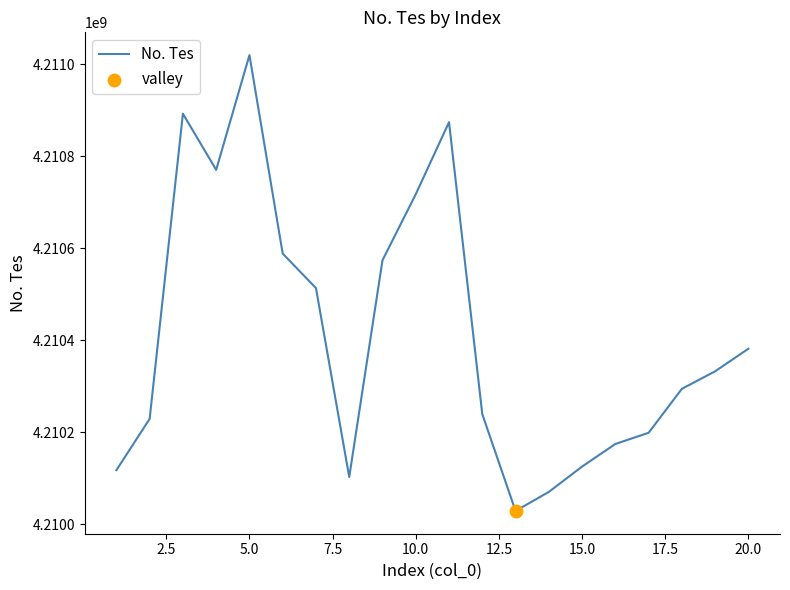

What is the greatest value displayed?

4211019772